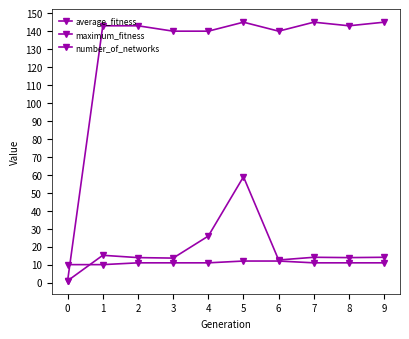

True or false: number_of_networks and average_fitness cross at least once.

True